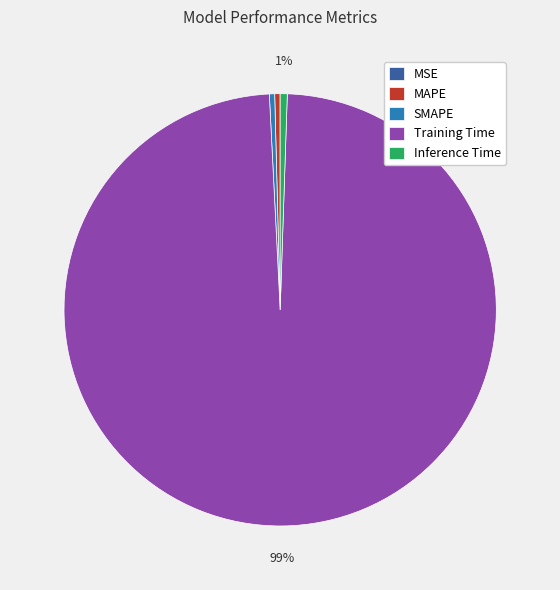

To the nearest percent, what is the difference between the largest and smallest slice percentages?

99%